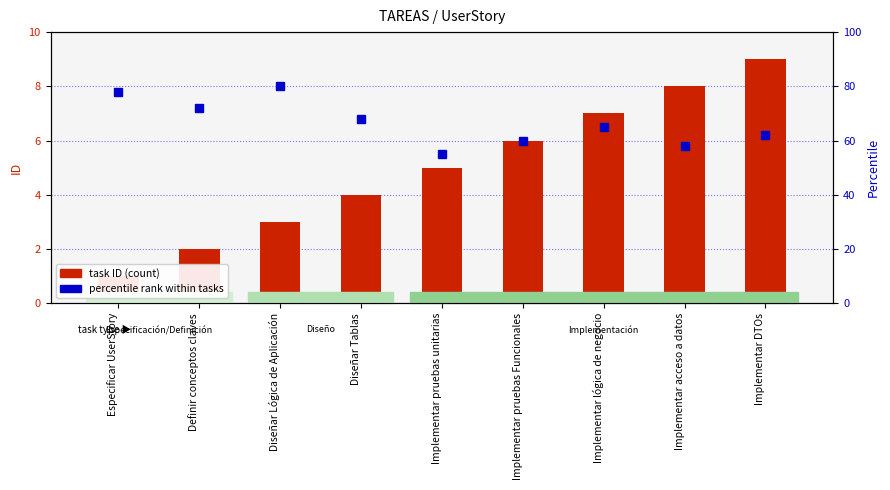

Rank the series by their maximum value, from highest to lowest.

percentile rank within tasks, task ID (count)